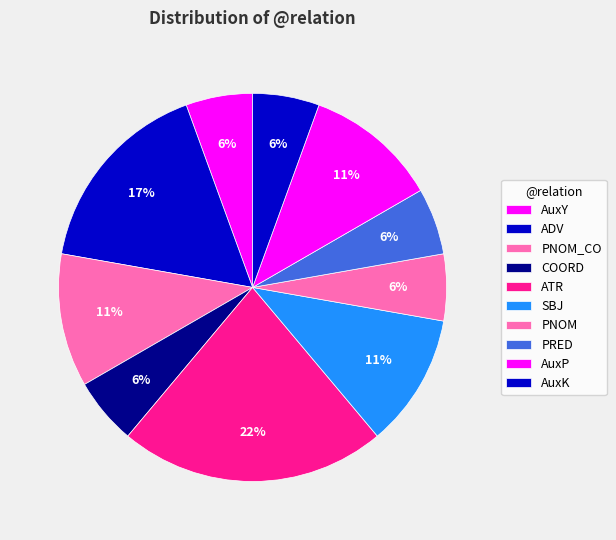

Does any single category account for the majority?

No